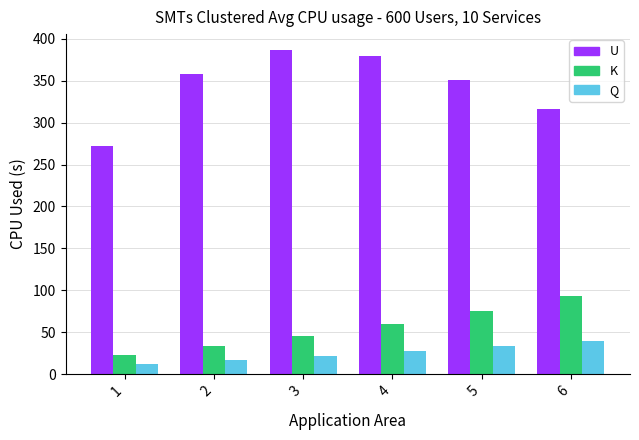

What are all the series names shown in the legend?

U, K, Q